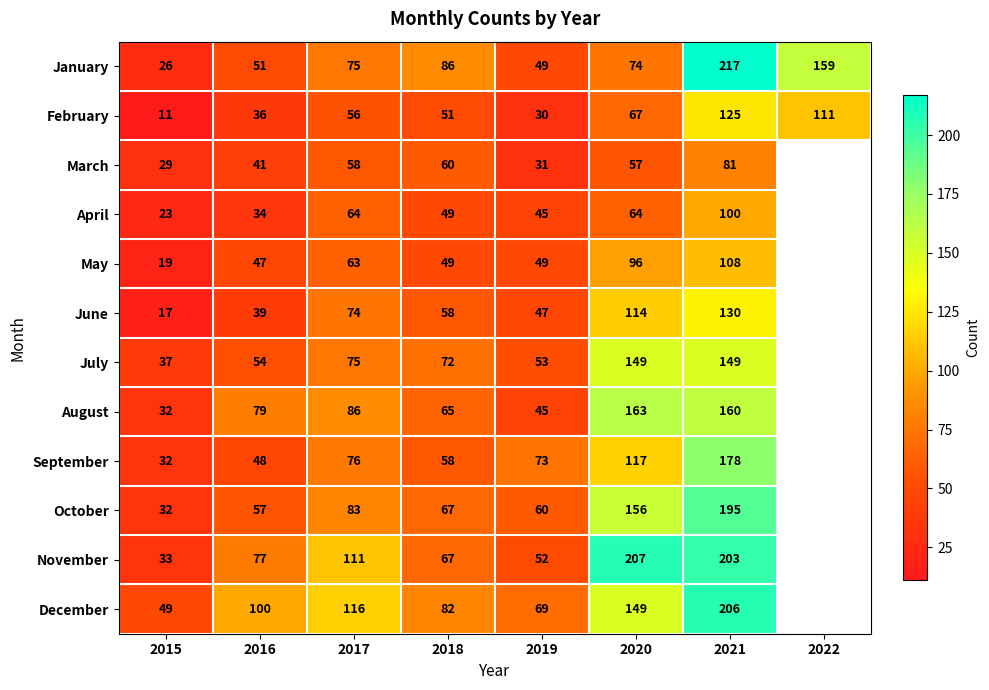

Between 2018 and 2016, which is larger?

2018